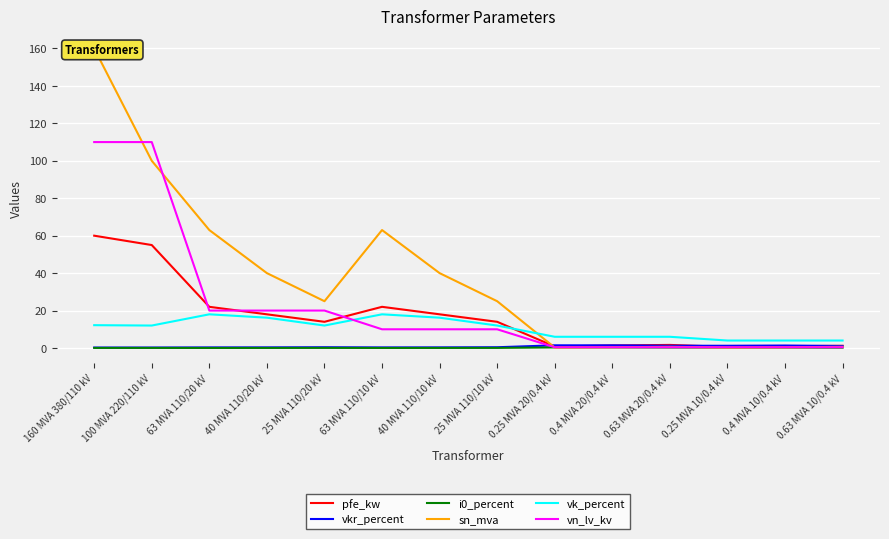

What is the label of the 11th point from the left?

0.63 MVA 20/0.4 kV